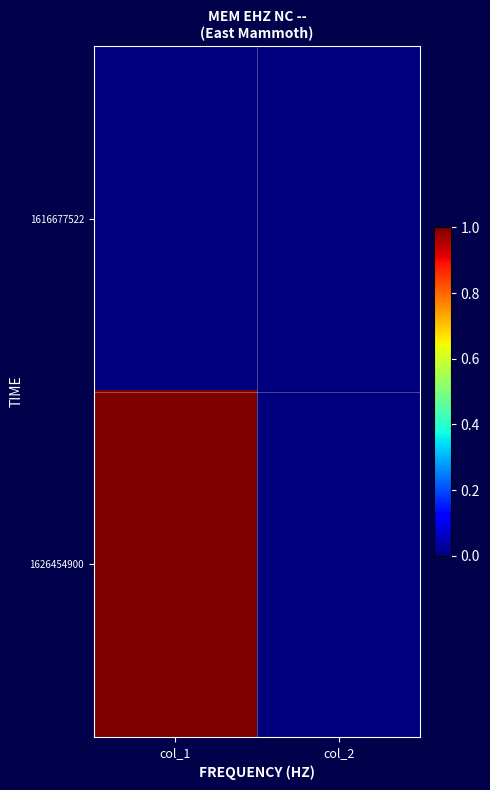

Reading left to right, list all the values displayed in this chart.

1616677522: col_1=0	col_2=0
1626454900: col_1=1	col_2=0